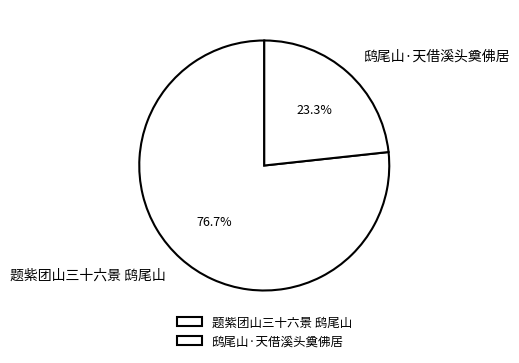

To the nearest percent, what is the combined percentage of 鸱尾山·天借溪头奠佛居 and 题紫团山三十六景 鸱尾山?

100%